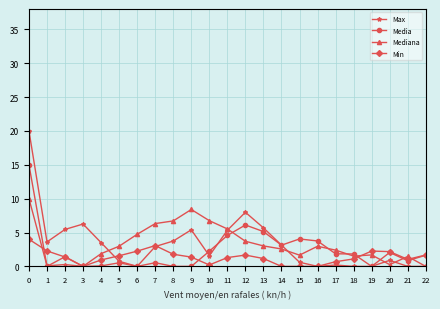

At which category does Media reach its first local valley?

1